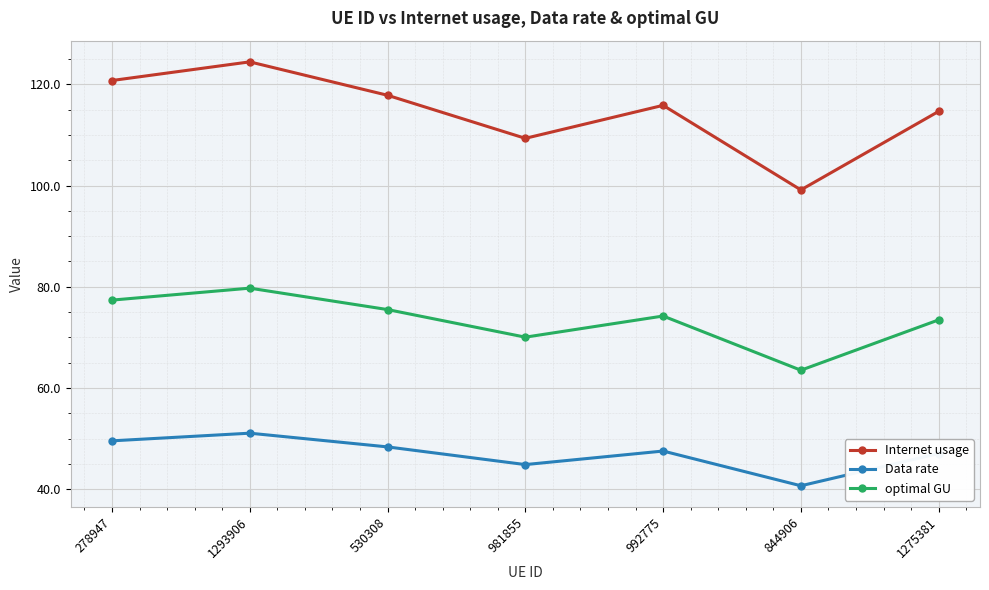

Rank the series by their maximum value, from highest to lowest.

Internet usage, optimal GU, Data rate